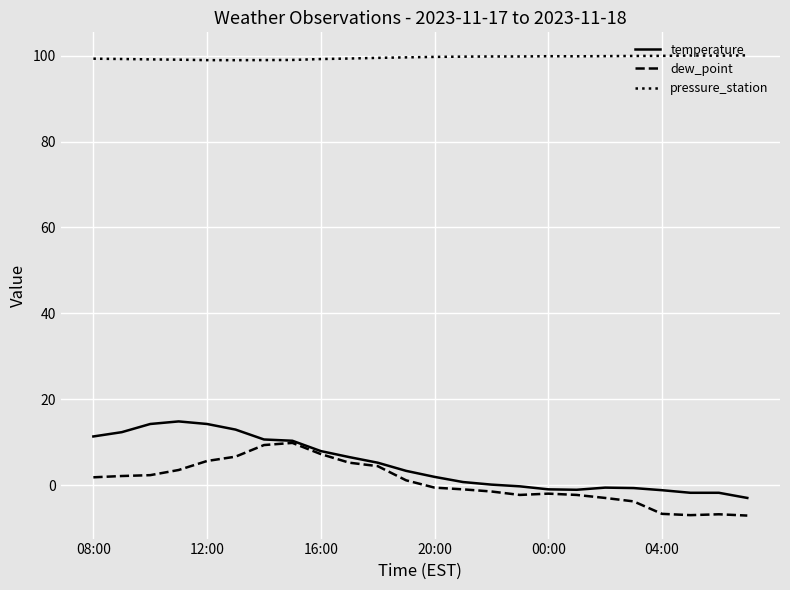

Which series has the largest total across all categories?

pressure_station